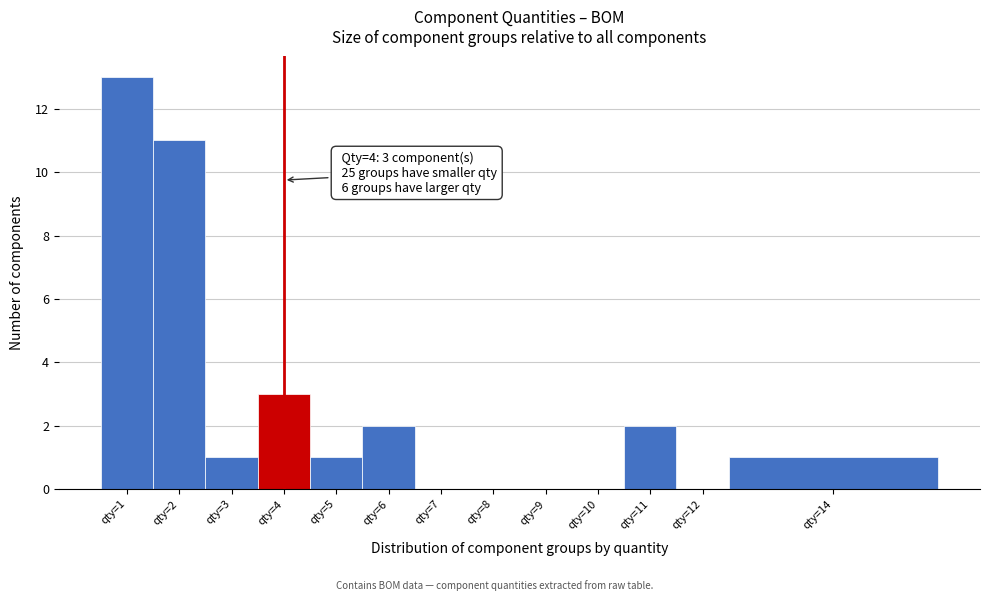

Reading right to left, transcribe all the data shown in this chart.

qty=14=1	qty=12=0	qty=11=2	qty=10=0	qty=9=0	qty=8=0	qty=7=0	qty=6=2	qty=5=1	qty=4=3	qty=3=1	qty=2=11	qty=1=13